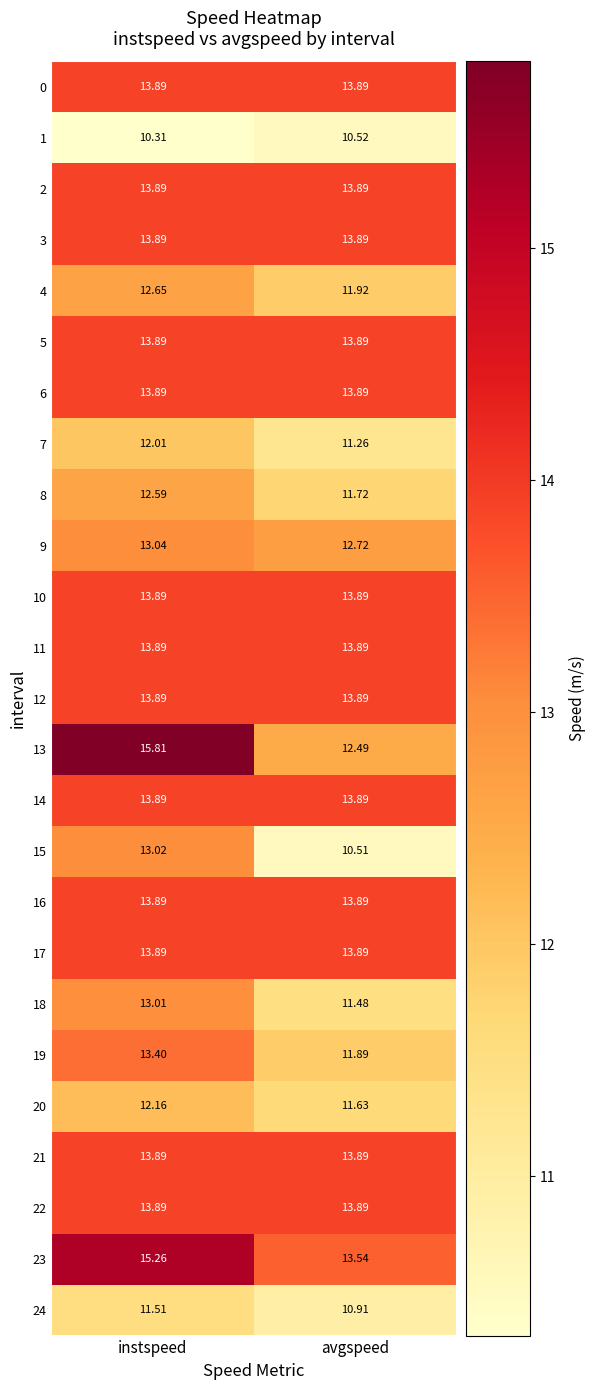

At which label does 18 reach its minimum?

avgspeed